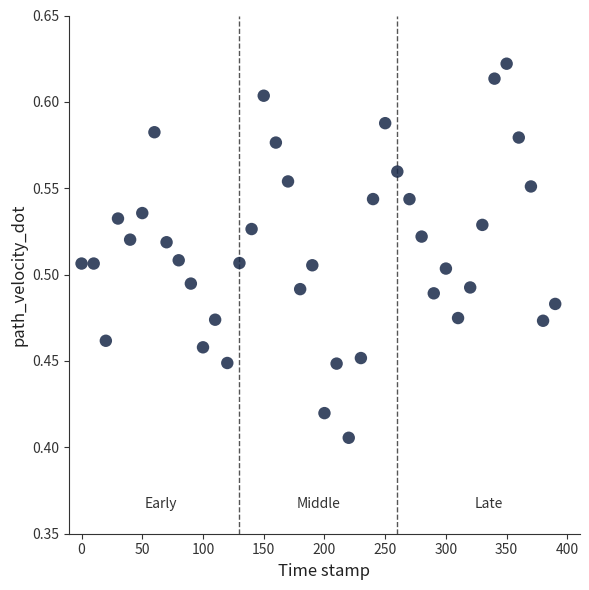

What is the range of X values (max minus min)?

390.0